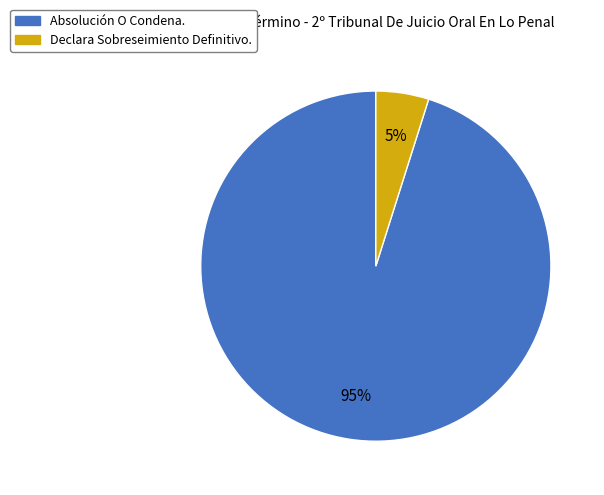

Is there any slice that represents more than half of the pie?

Yes